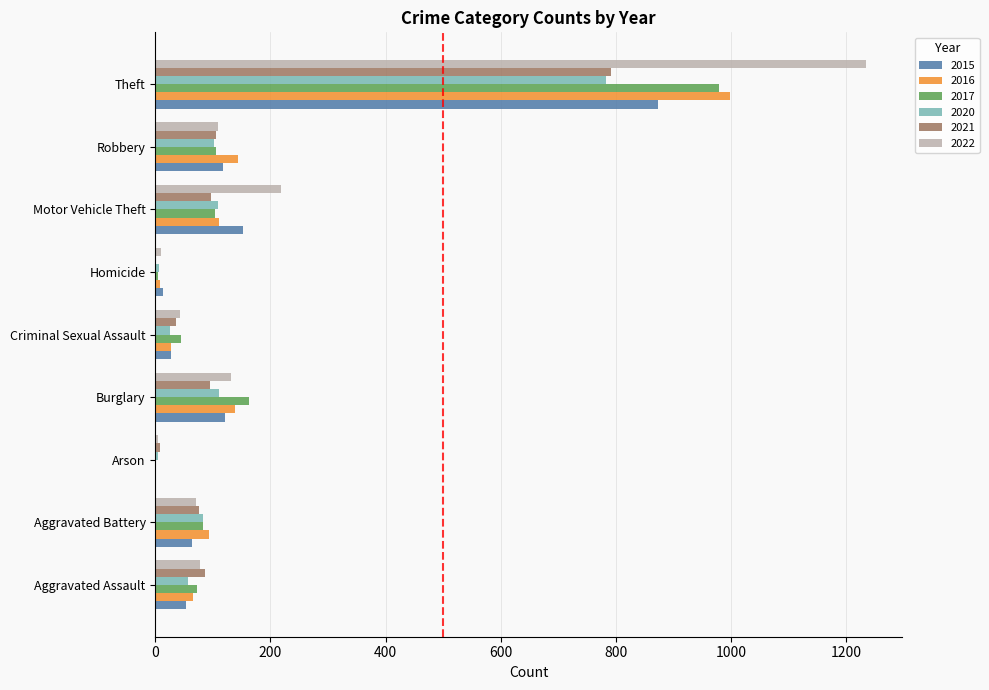

True or false: 2021 has a value of 165 at Motor Vehicle Theft.

False